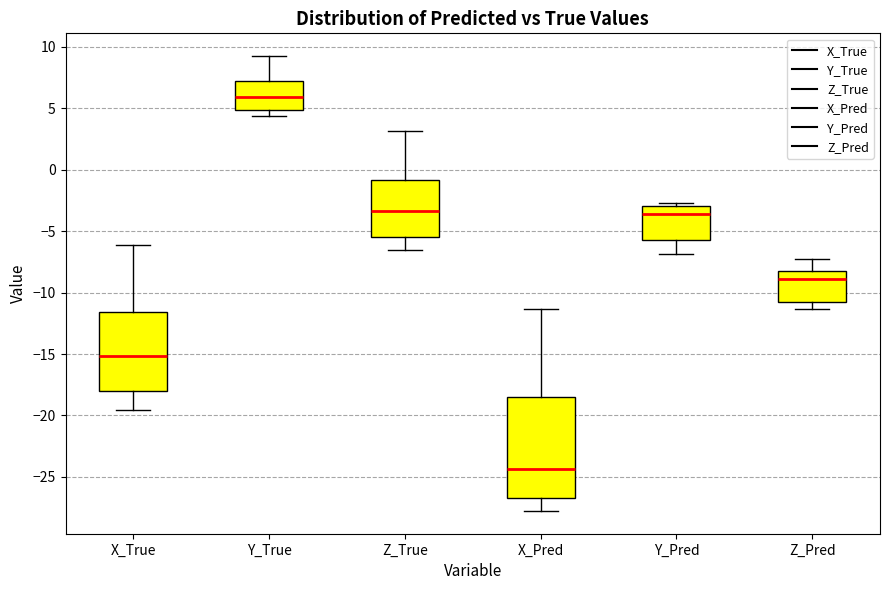

Reading left to right, transcribe this box plot: for each box, give where its median line is, the range the box spans, and where its two whiskers end, as read against the y-axis. The values are not printed on the chart, so give them approximately, as read against the axis.

X_True: median -15.0, box -18.0 to -11.5, whiskers -19.5 to -6.0
Y_True: median 6.0, box 5.0 to 7.0, whiskers 4.5 to 9.0
Z_True: median -3.5, box -5.5 to -1.0, whiskers -6.5 to 3.0
X_Pred: median -24.5, box -26.5 to -18.5, whiskers -28.0 to -11.5
Y_Pred: median -3.5, box -5.5 to -3.0, whiskers -7.0 to -2.5
Z_Pred: median -9.0, box -10.5 to -8.0, whiskers -11.5 to -7.5